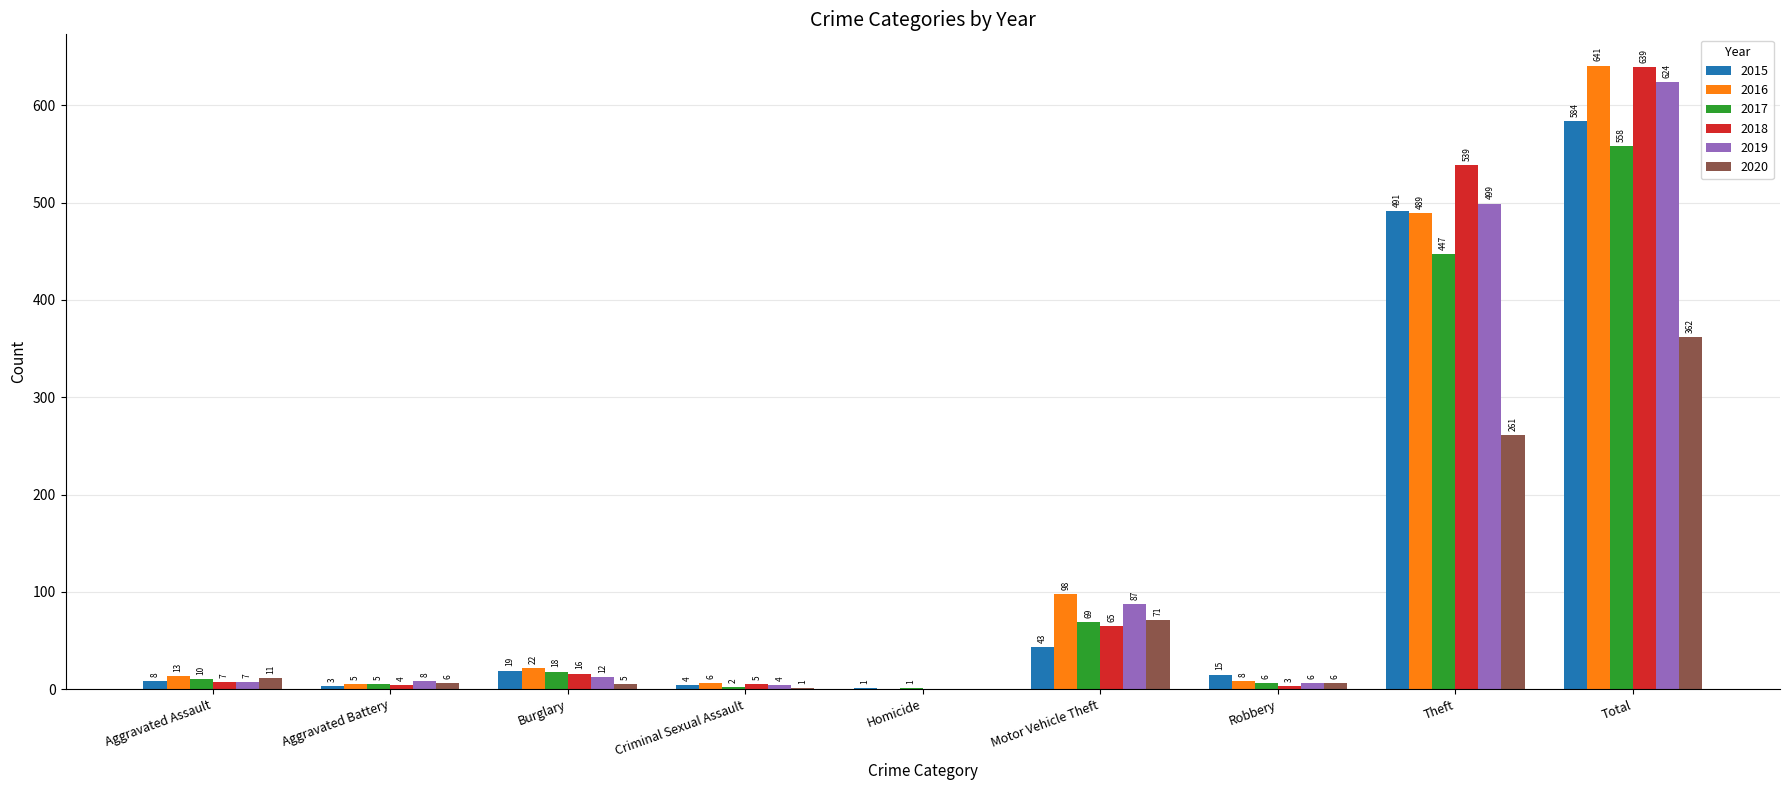

What is the average value of the 2015 series?

130